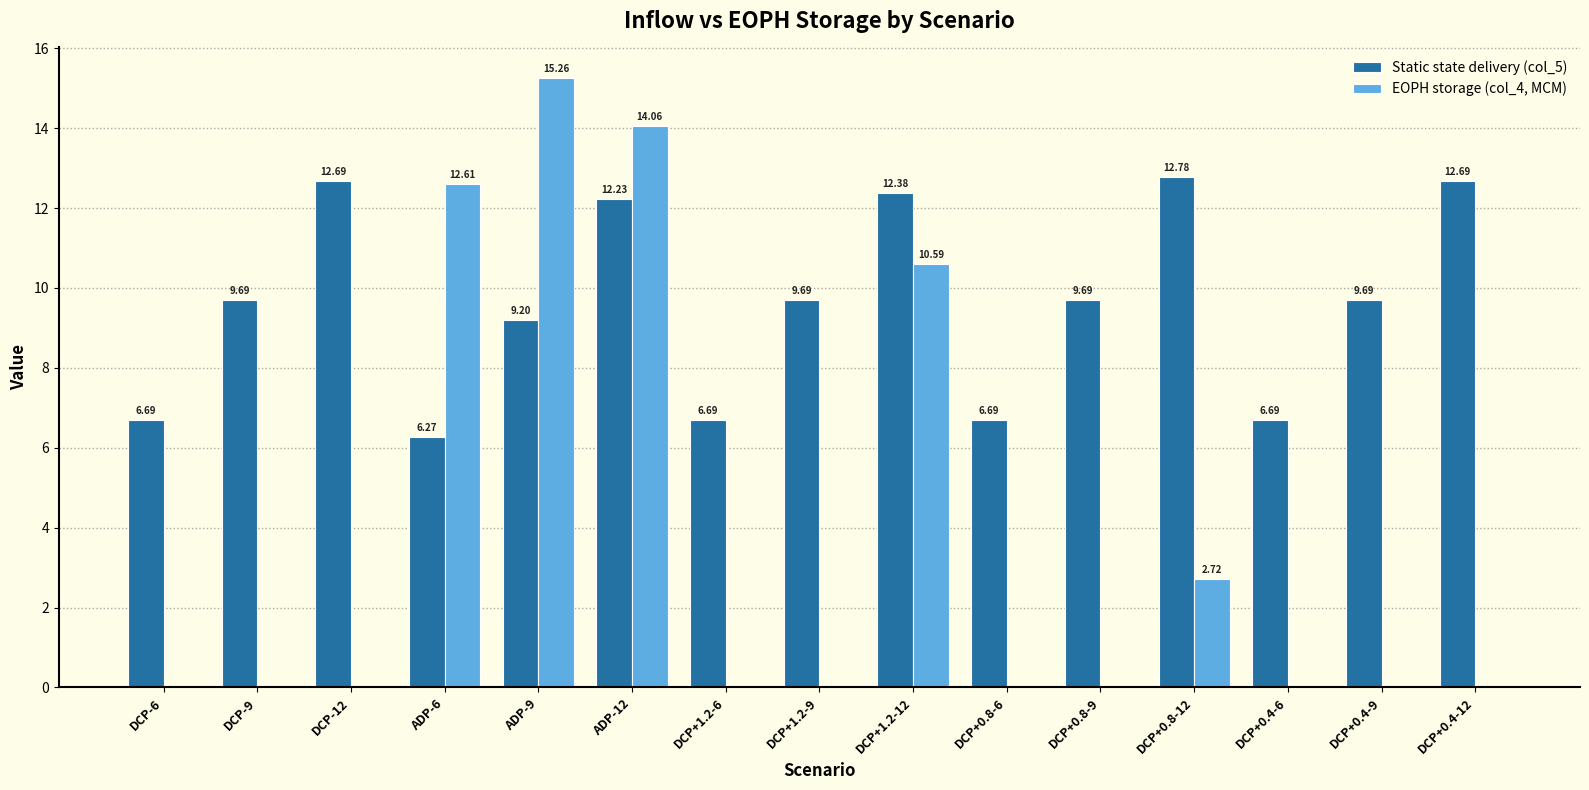

What are all the series names shown in the legend?

Static state delivery (col_5), EOPH storage (col_4, MCM)